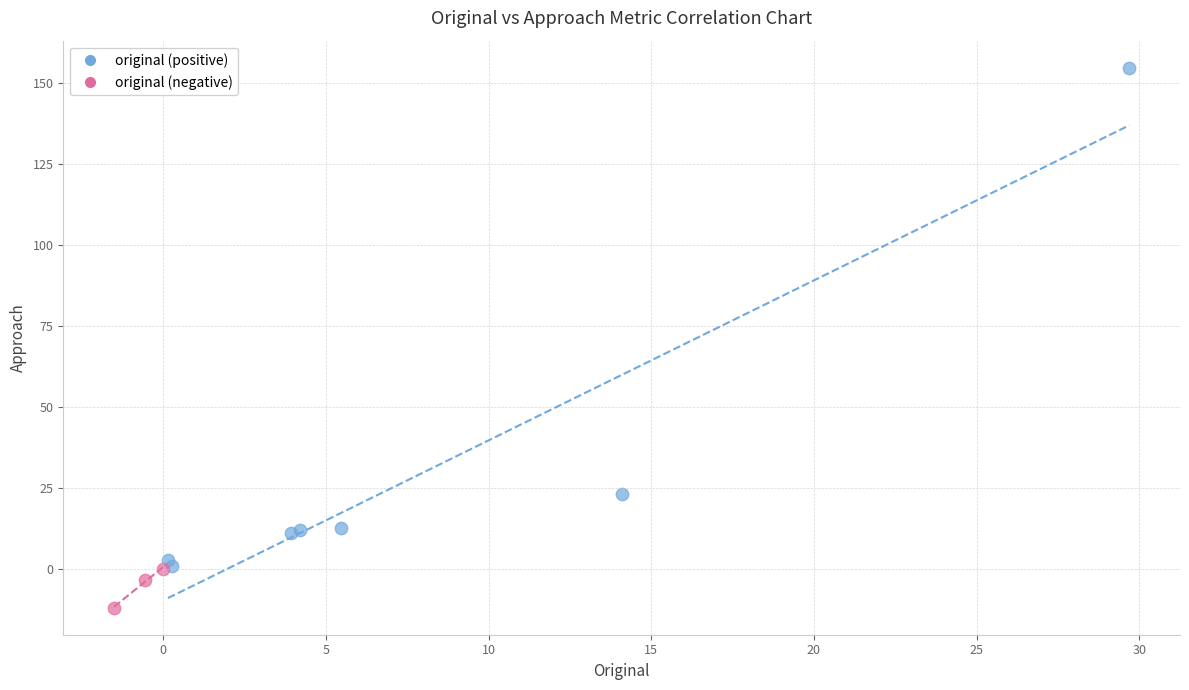

Which series has the widest spread of Y values?

original (positive)